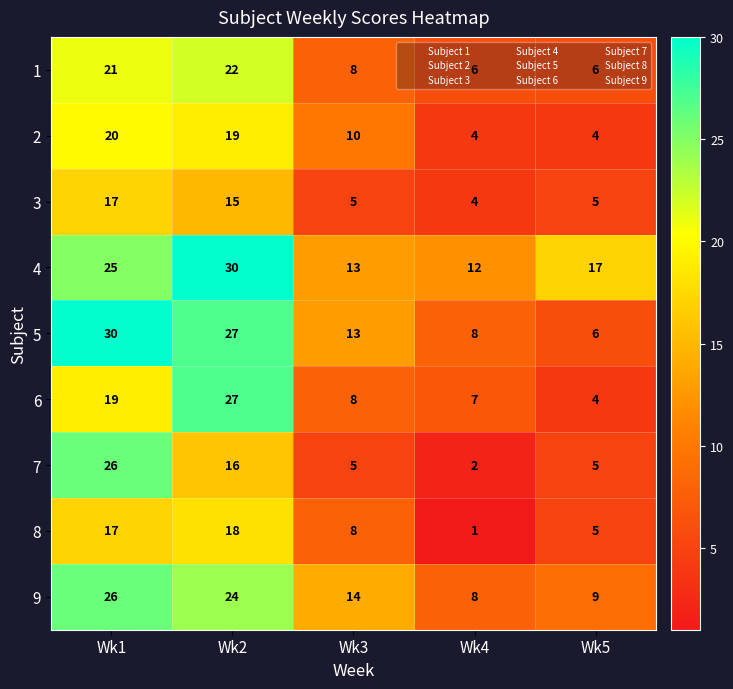

What is the difference between the maximum and minimum values in the 2 series?

16